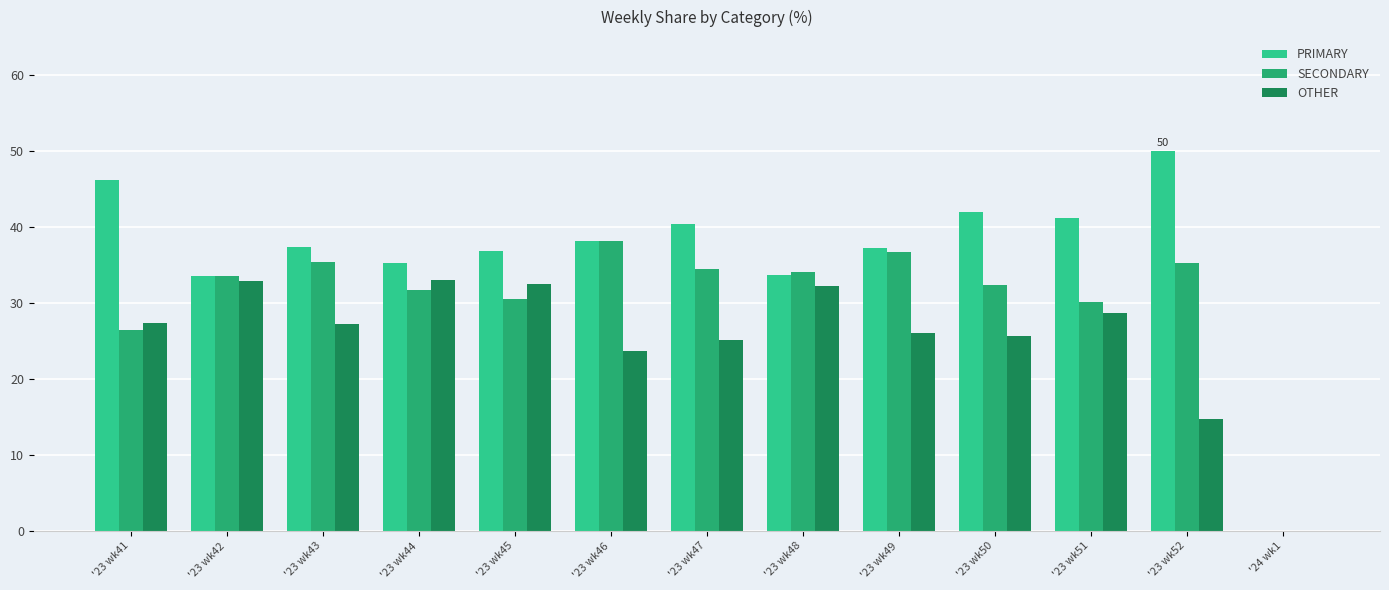

What is the sum of the PRIMARY values at '23 wk44 and '23 wk47?

75.7